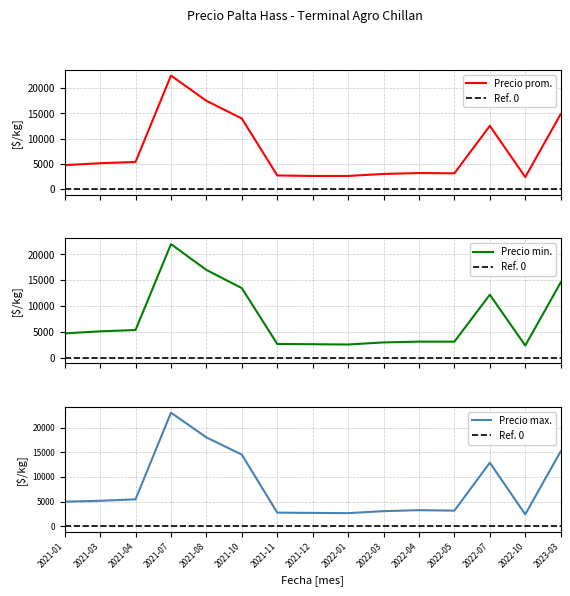

True or false: Precio min. has more than 1 interior local peaks.

True